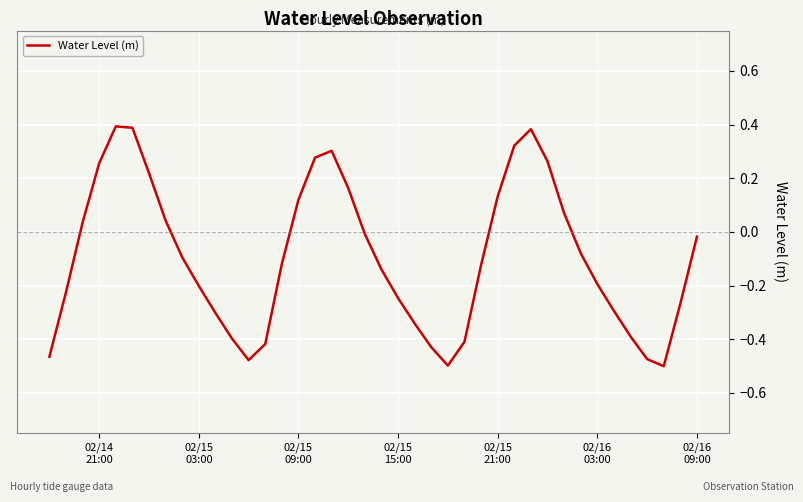

What is the difference between the maximum and minimum values?

0.9